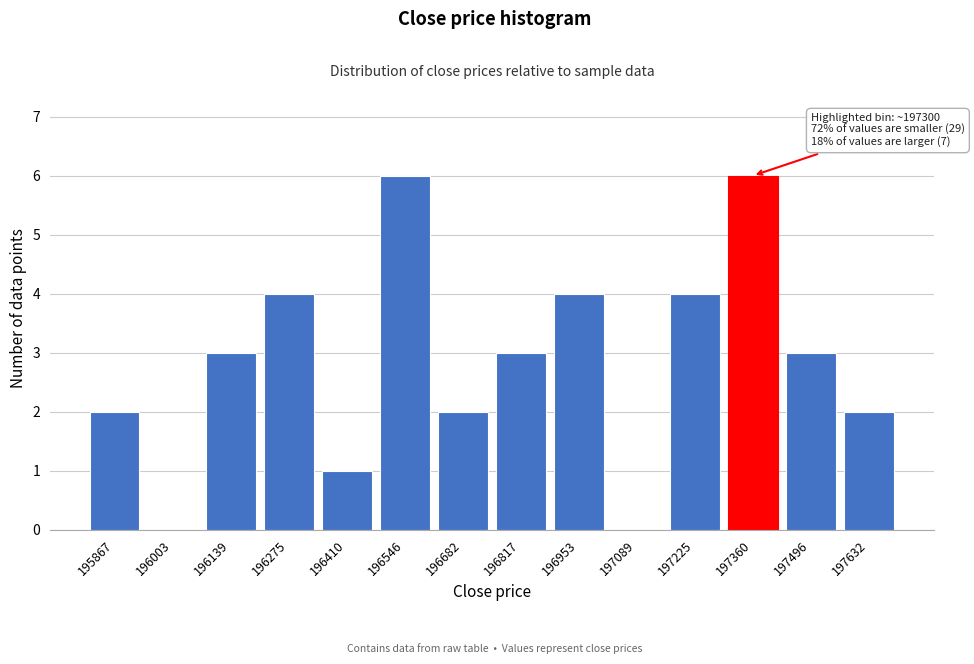

Reading left to right, what are all the values shown in this chart?

195867=2	196003=0	196139=3	196275=4	196410=1	196546=6	196682=2	196817=3	196953=4	197089=0	197225=4	197360=6	197496=3	197632=2